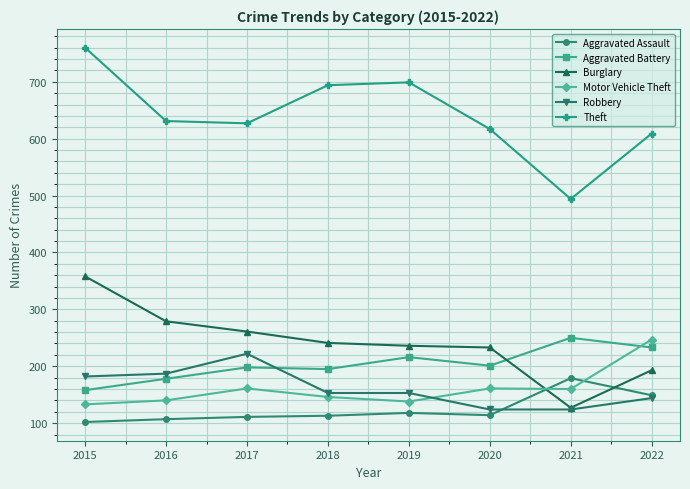

True or false: Theft has a value of 631 at 2016.

True